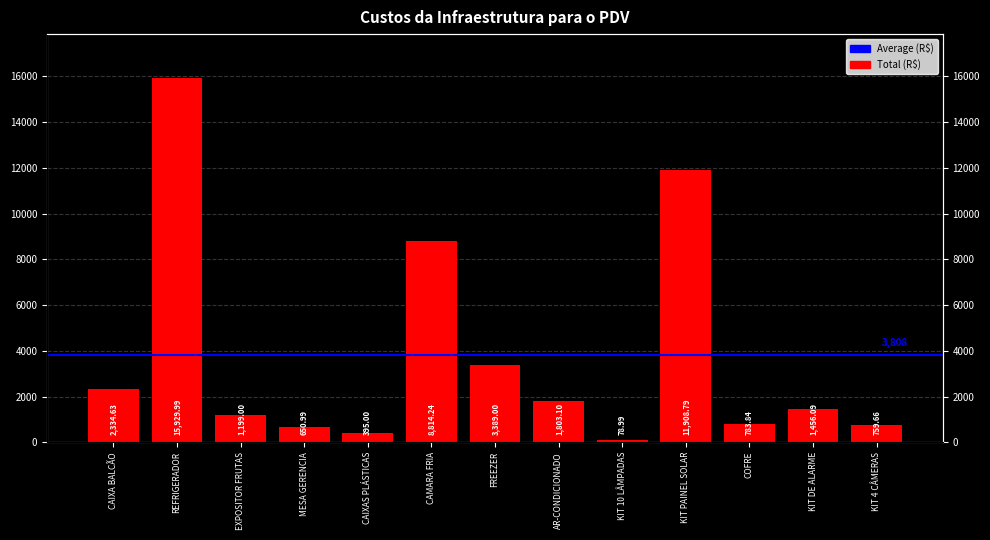

What position from the right is FREEZER?

7